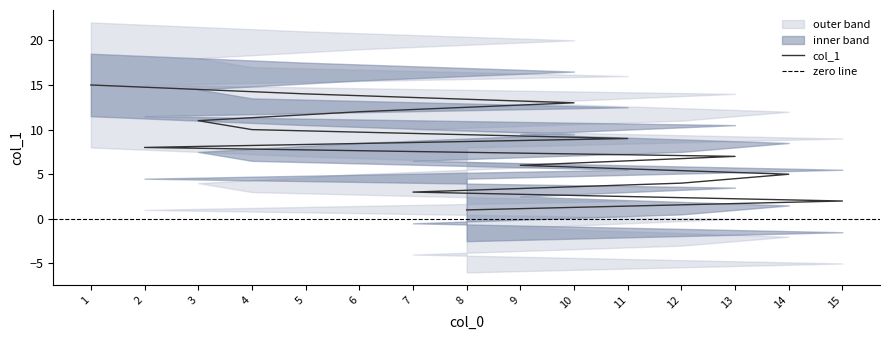

Where is the data nearest to the value 8?

2